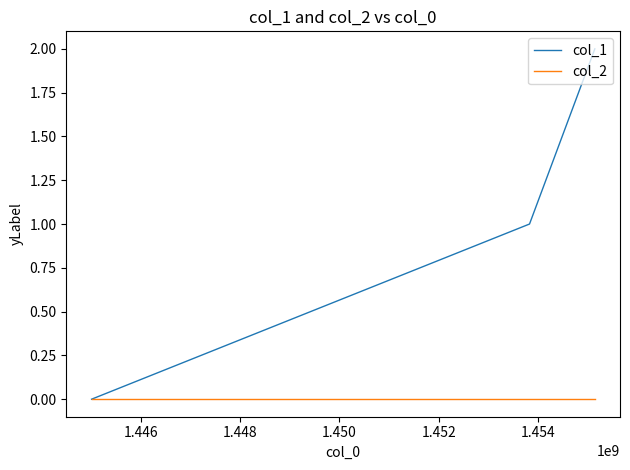

Which series has the largest total across all categories?

col_1